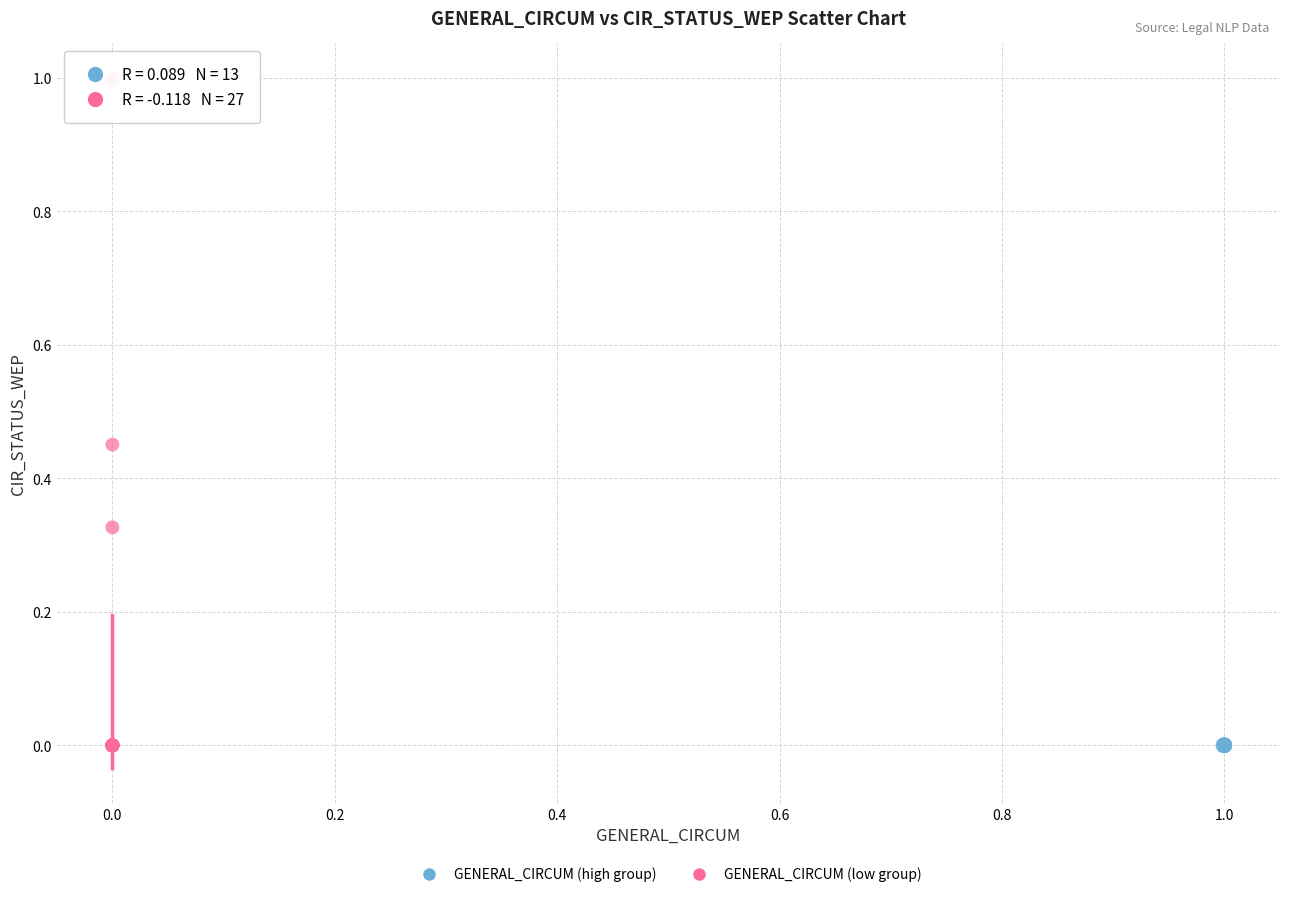

Which series has the largest Y range (max minus min)?

GENERAL_CIRCUM (low group)